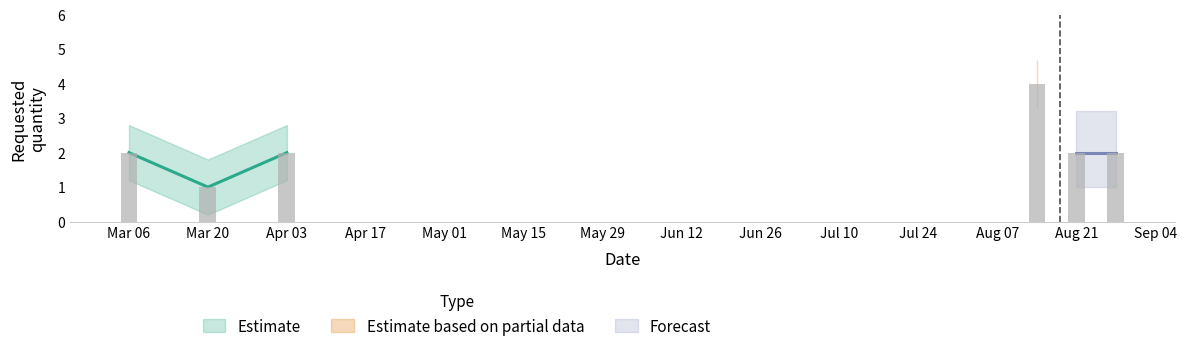

At which label is the value closest to 2?

2023-03-06